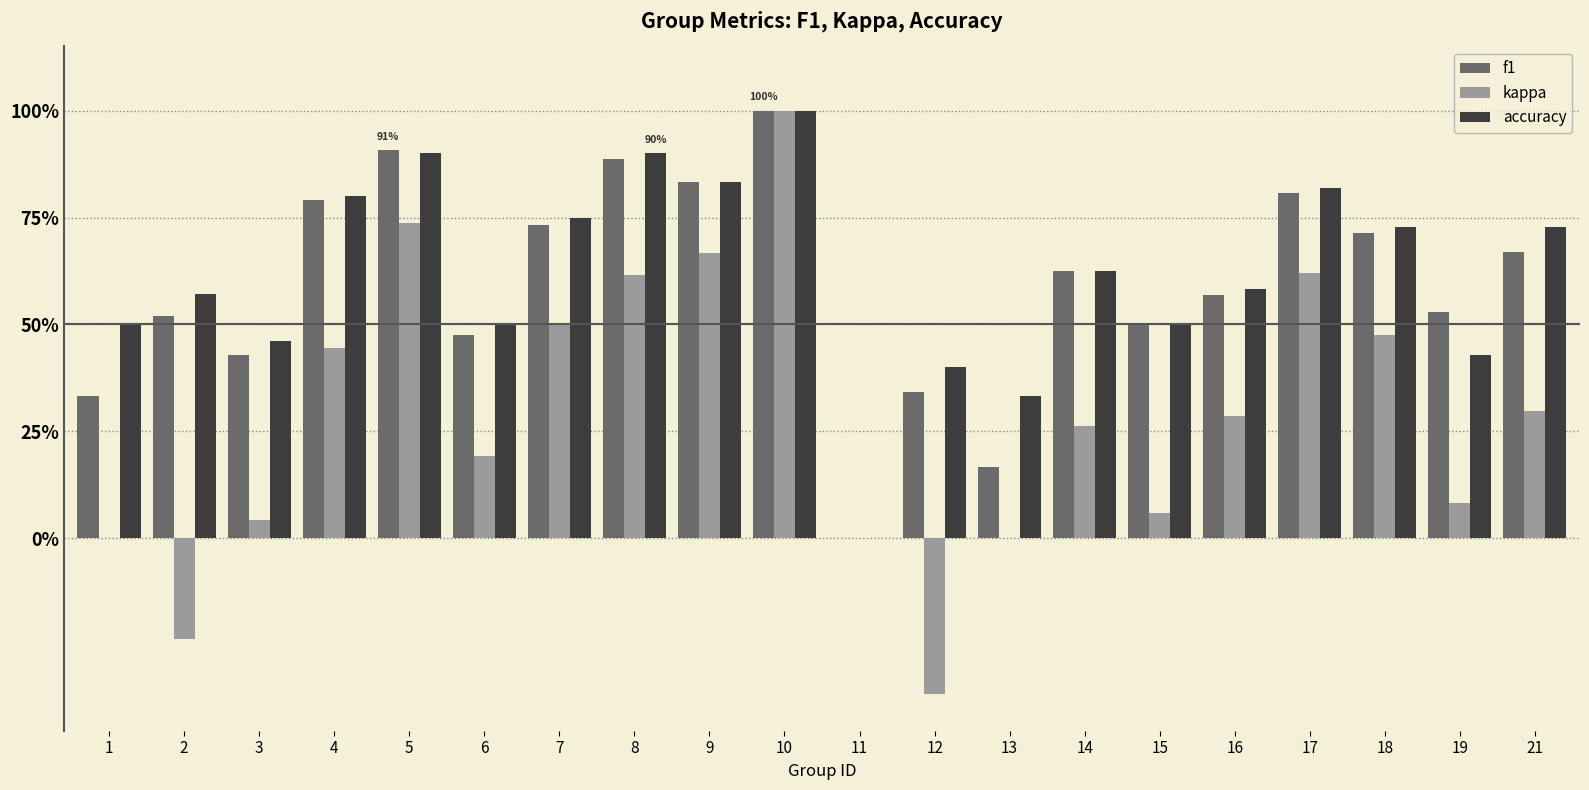

What is the spread (max minus min) of values at 7?

0.2